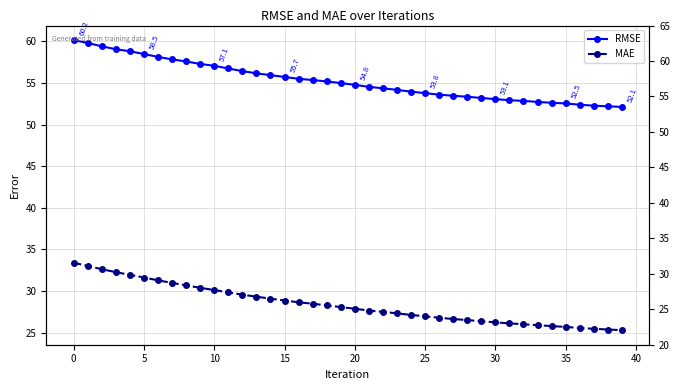

Is this an area chart (filled region under the line)?

No